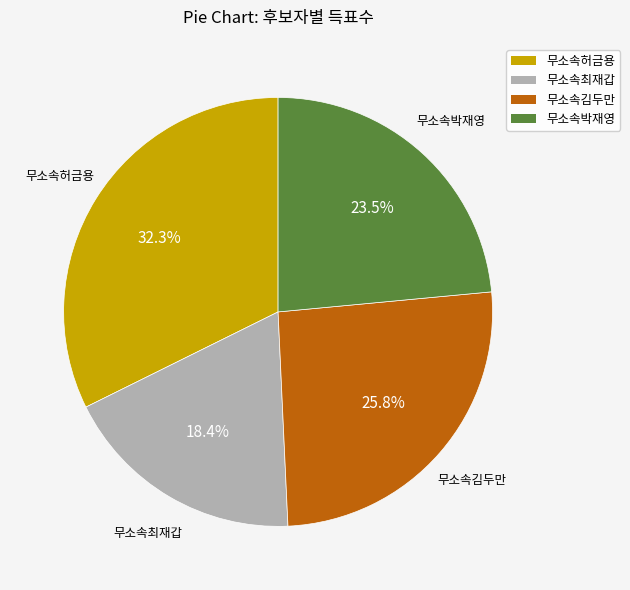

How many segments does this pie chart have?

4